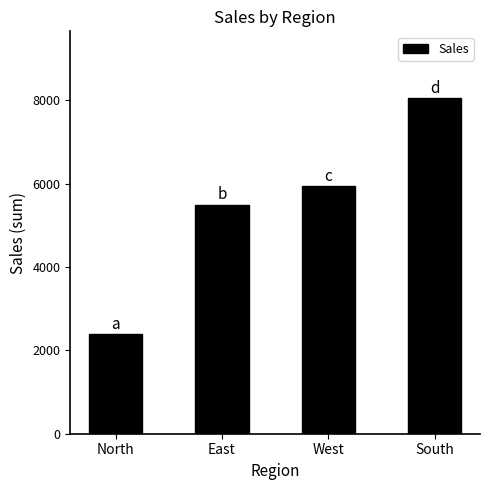

Which category has the highest value across all series?

South